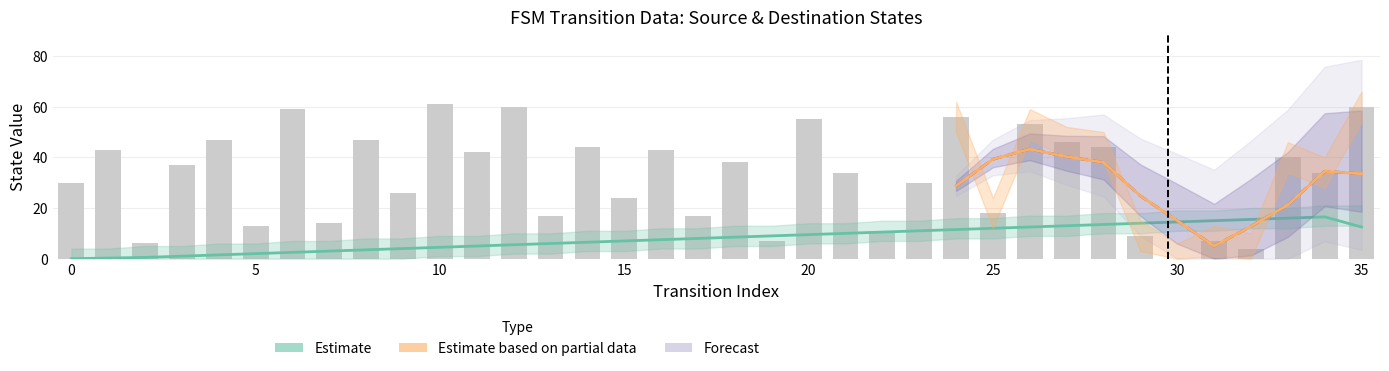

What is the difference between the maximum and second lowest values in the destination_state series?

57.0